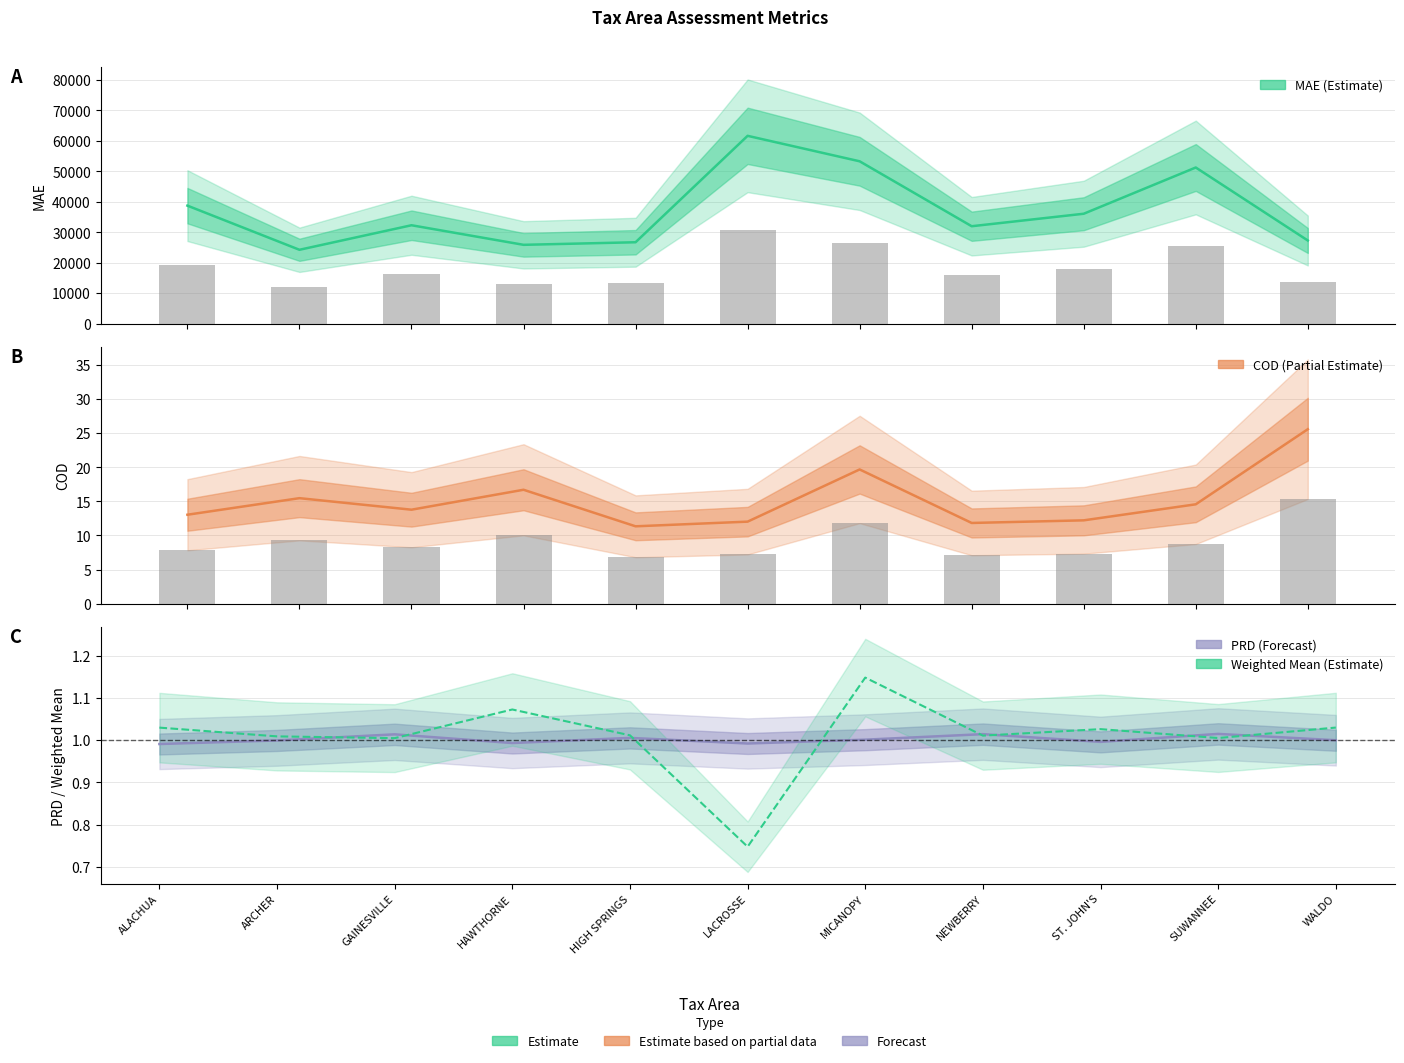

Is the value of MAE at HAWTHORNE greater than the value of PRD at HIGH SPRINGS?

Yes